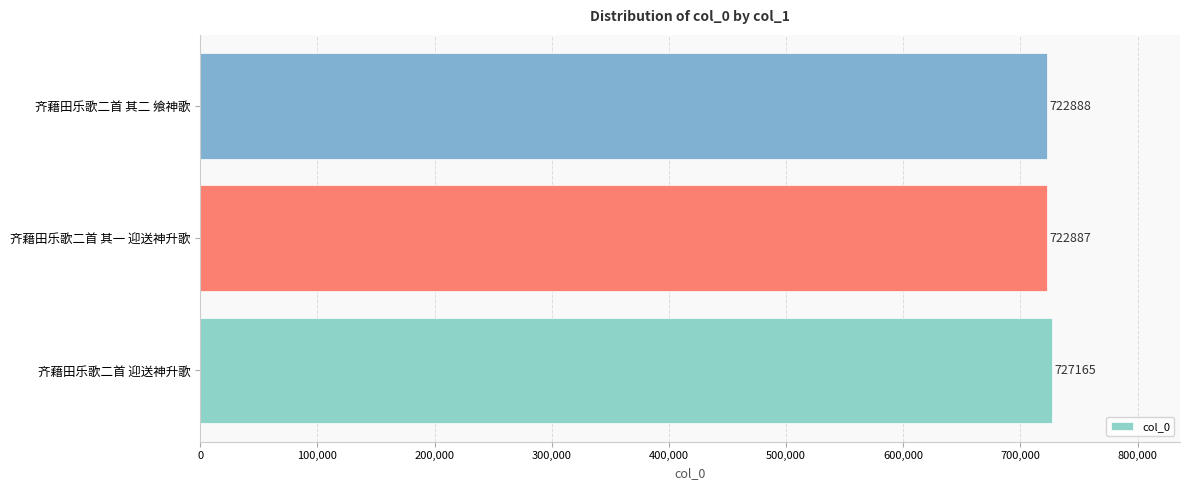

The chart shows a value of 722888 at 齐藉田乐歌二首 其二 飨神歌. True or false?

True